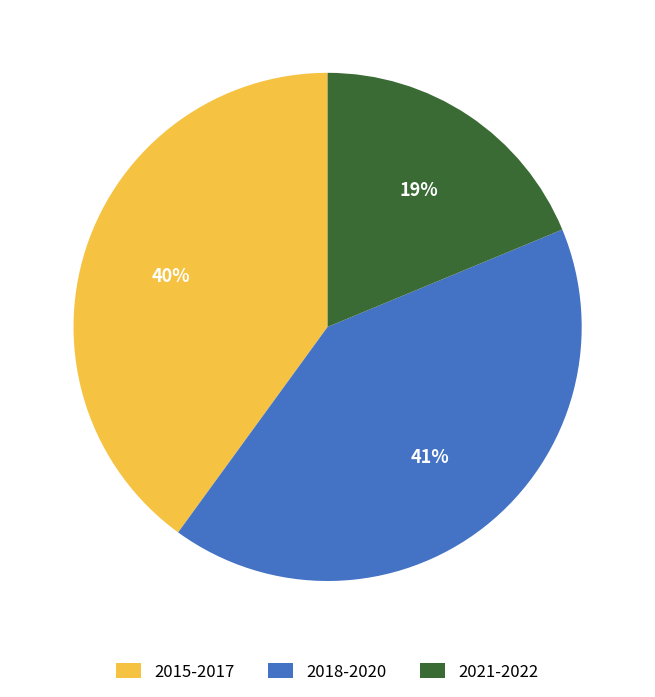

What is the largest slice in the pie chart?

2018-2020